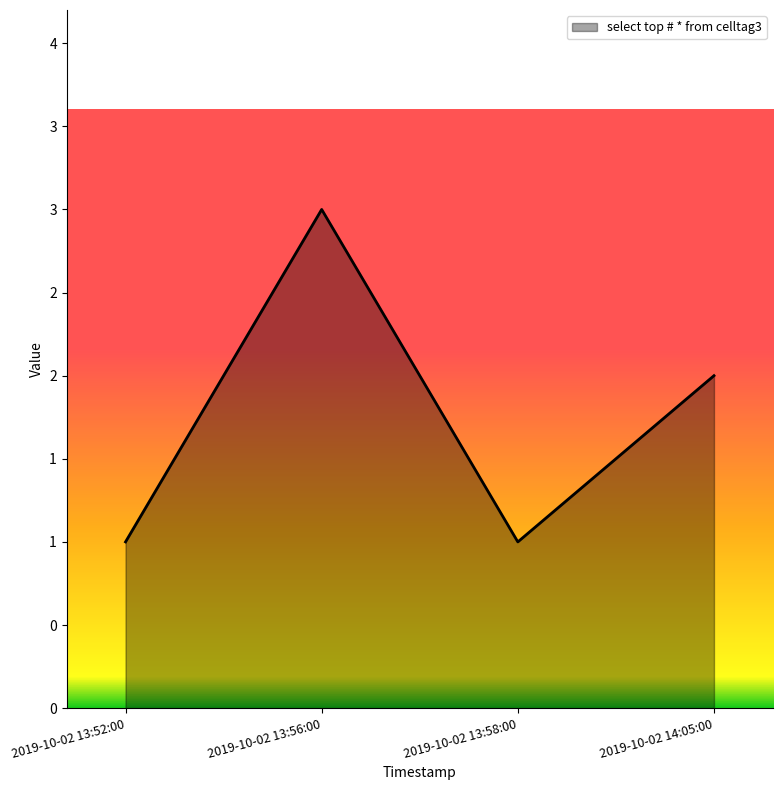

List the labels in order of value, smallest first.

2019-10-02 13:52:00, 2019-10-02 13:58:00, 2019-10-02 14:05:00, 2019-10-02 13:56:00